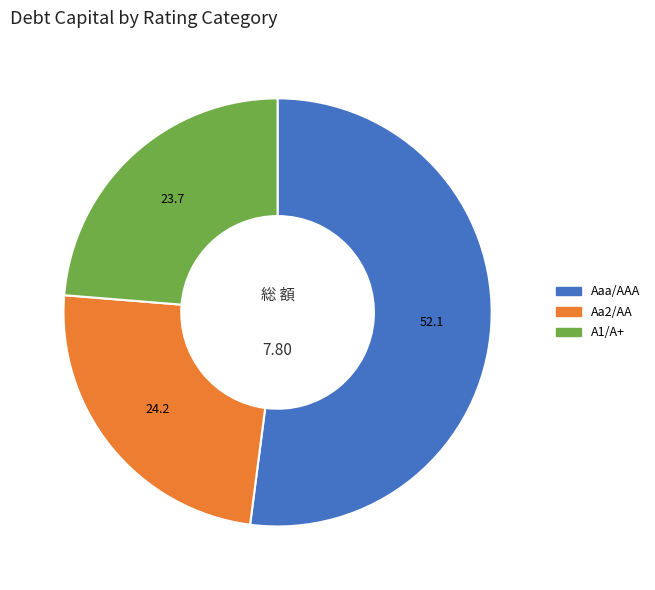

Does any single category account for the majority?

Yes